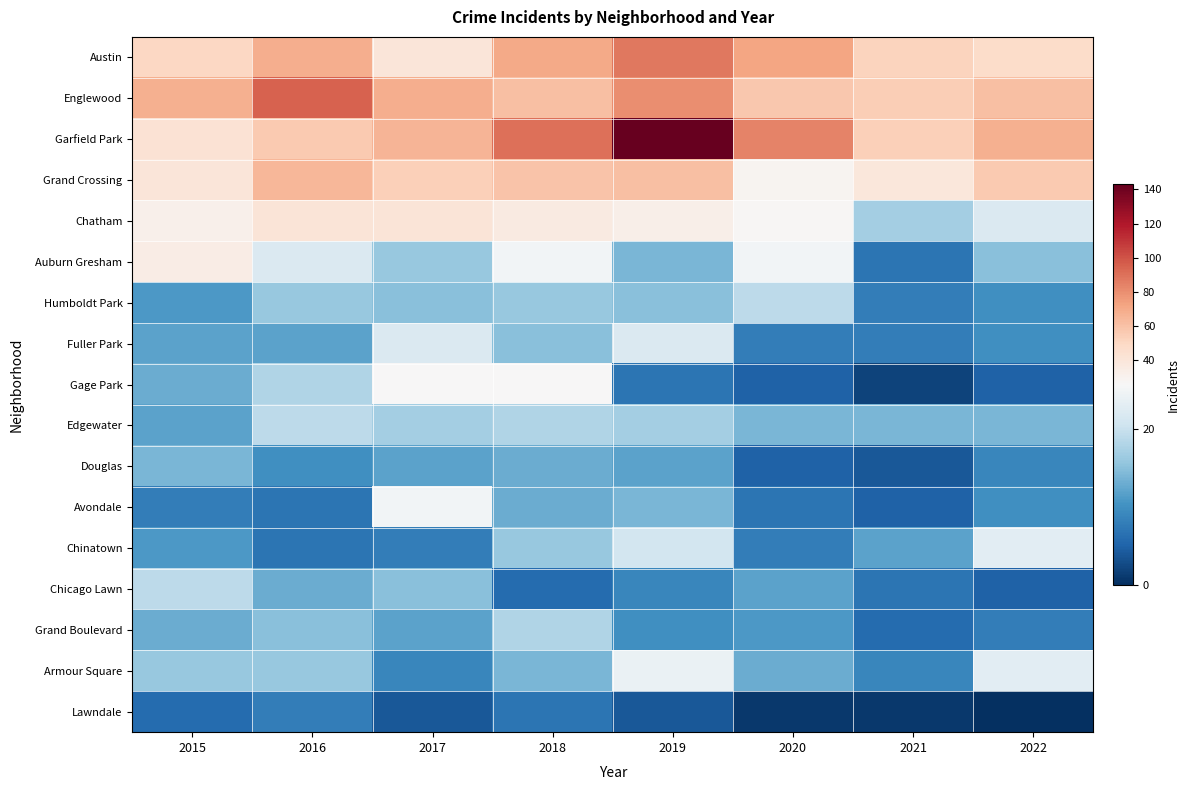

Reading right to left, extract all data points from this chart.

Austin: 2022=47	2021=52	2020=72	2019=88	2018=70	2017=40	2016=68	2015=50
Englewood: 2022=61	2021=55	2020=57	2019=80	2018=61	2017=68	2016=95	2015=67
Garfield Park: 2022=67	2021=54	2020=84	2019=143	2018=90	2017=66	2016=56	2015=43
Grand Crossing: 2022=56	2021=39	2020=29	2019=61	2018=59	2017=54	2016=65	2015=40
Chatham: 2022=22	2021=17	2020=27	2019=33	2018=36	2017=41	2016=41	2015=32
Auburn Gresham: 2022=15	2021=7	2020=25	2019=14	2018=25	2017=16	2016=22	2015=34
Humboldt Park: 2022=10	2021=8	2020=19	2019=15	2018=16	2017=15	2016=16	2015=11
Fuller Park: 2022=10	2021=8	2020=8	2019=22	2018=15	2017=22	2016=12	2015=12
Gage Park: 2022=5	2021=2	2020=5	2019=7	2018=26	2017=26	2016=18	2015=13
Edgewater: 2022=14	2021=14	2020=14	2019=17	2018=18	2017=17	2016=19	2015=12
Douglas: 2022=9	2021=4	2020=5	2019=12	2018=13	2017=12	2016=10	2015=14
Avondale: 2022=10	2021=5	2020=7	2019=14	2018=13	2017=25	2016=7	2015=8
Chinatown: 2022=23	2021=12	2020=8	2019=21	2018=16	2017=8	2016=7	2015=11
Chicago Lawn: 2022=5	2021=7	2020=12	2019=9	2018=6	2017=15	2016=13	2015=19
Grand Boulevard: 2022=8	2021=6	2020=11	2019=10	2018=18	2017=12	2016=15	2015=13
Armour Square: 2022=23	2021=9	2020=13	2019=24	2018=14	2017=9	2016=16	2015=16
Lawndale: 2022=0	2021=1	2020=1	2019=4	2018=7	2017=4	2016=8	2015=6